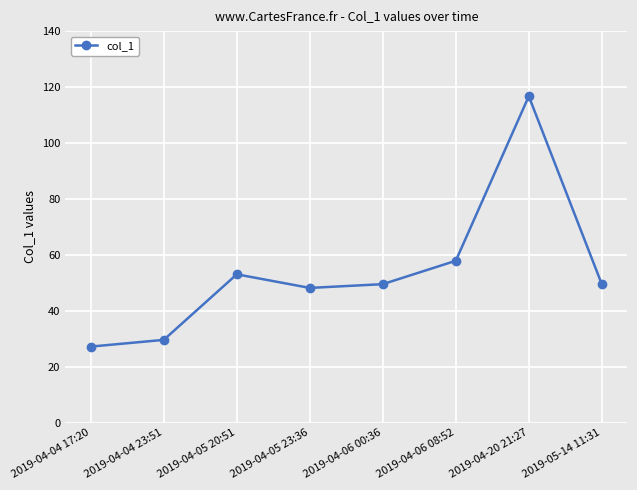

At which category does the chart reach its peak across all series?

2019-04-20 21:27